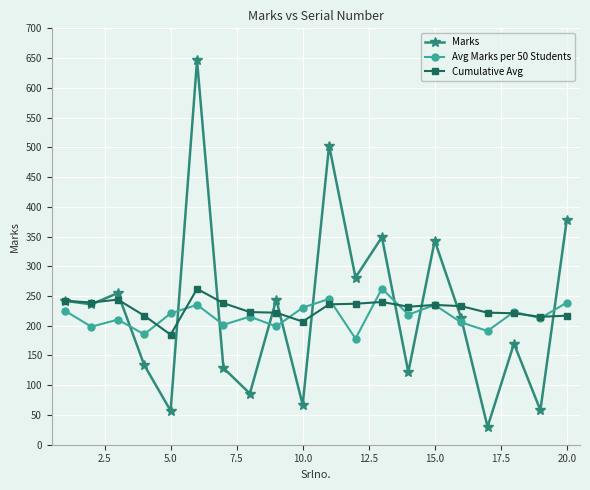

How many intersections are there between Avg Marks per 50 Students and Marks?

10